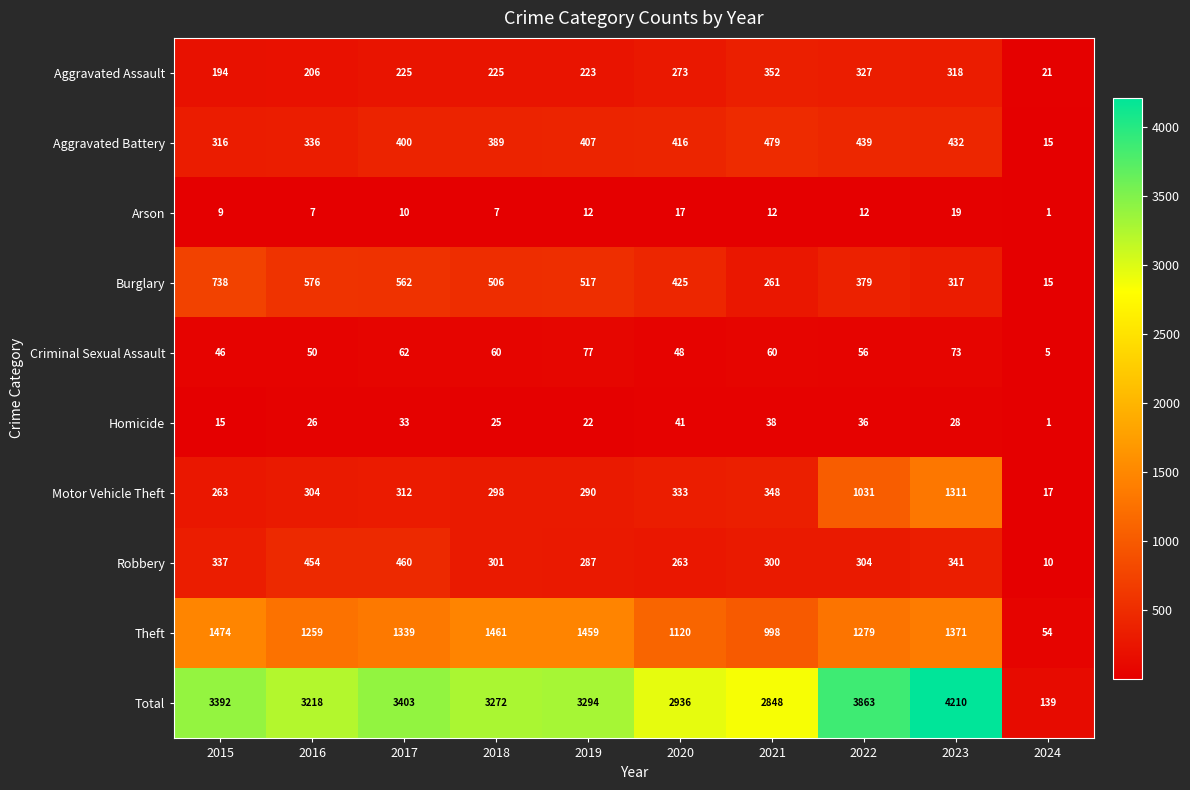

At 2020, list the series in order from largest to smallest.

Total, Theft, Burglary, Aggravated Battery, Motor Vehicle Theft, Aggravated Assault, Robbery, Criminal Sexual Assault, Homicide, Arson